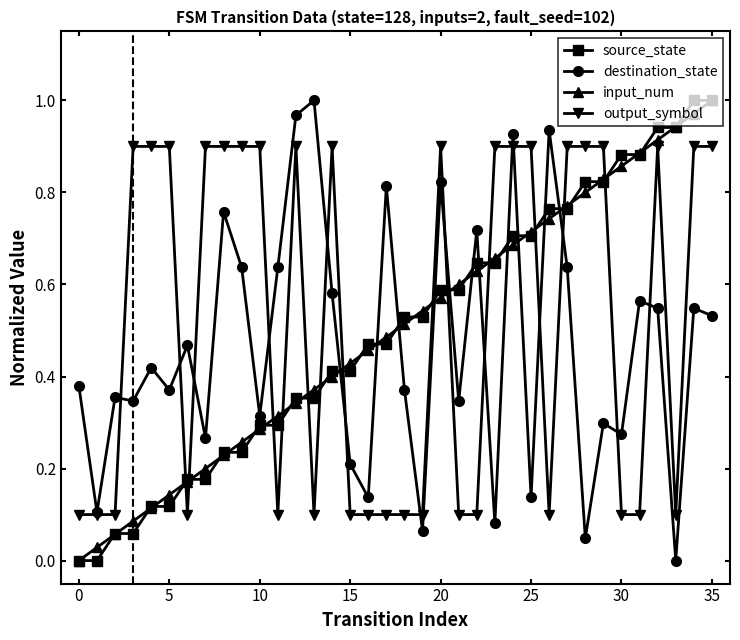

True or false: input_num has more than 1 points higher than both neighbors.

False